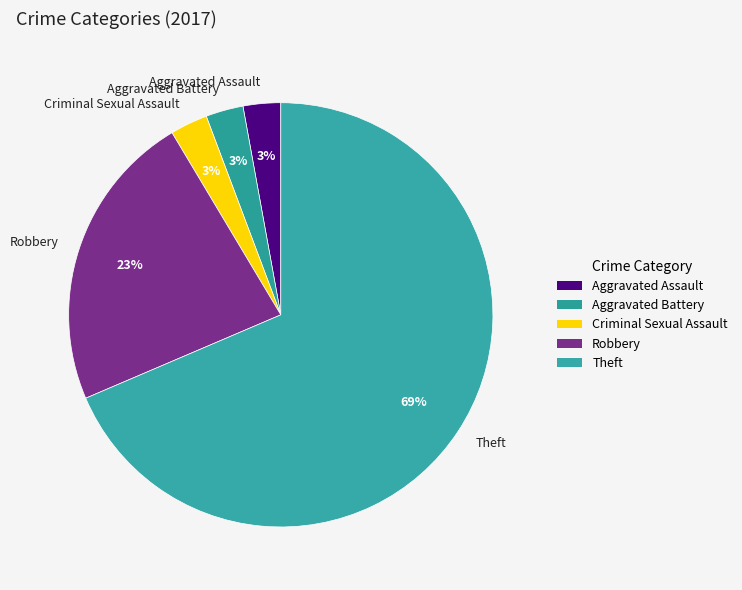

Is it true that Aggravated Assault is 17% of the pie?

False